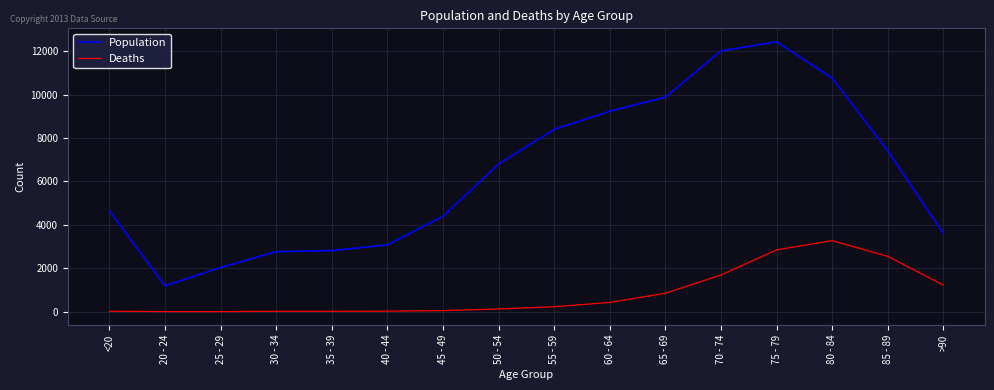

What is the difference between the maximum and minimum values in the Population series?

11243